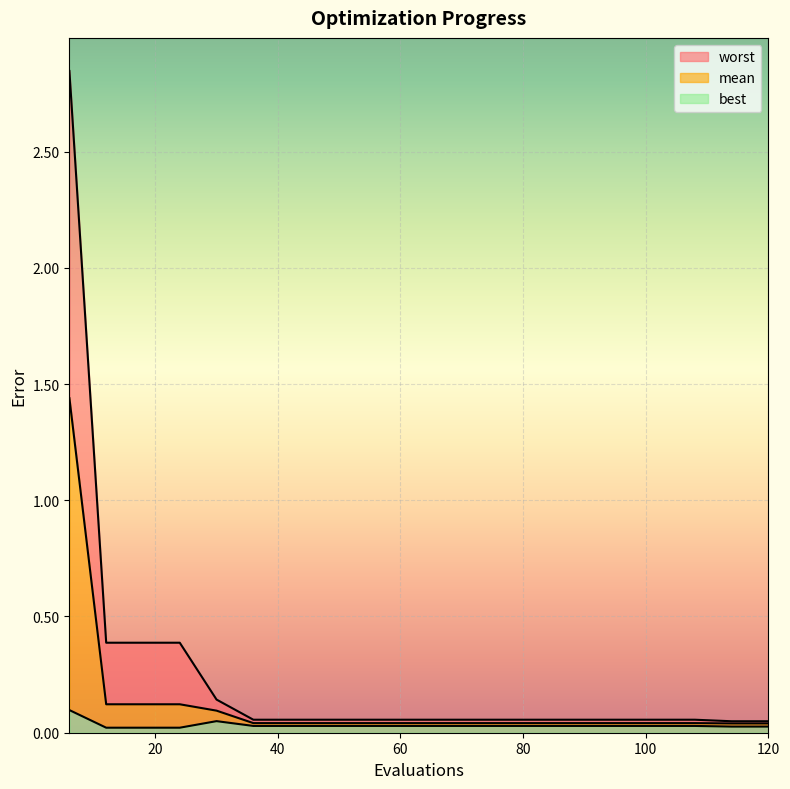

Where is best nearest to the value 0?

12